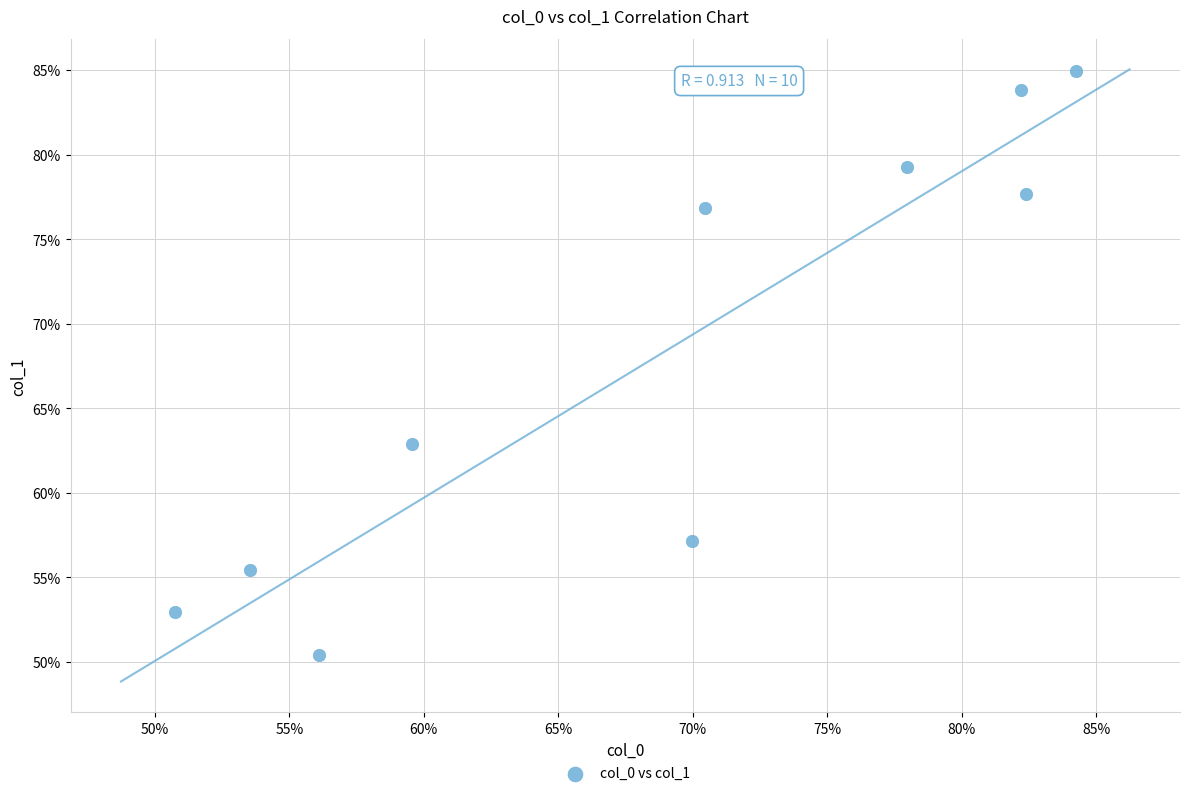

What is the average X value?

68.7